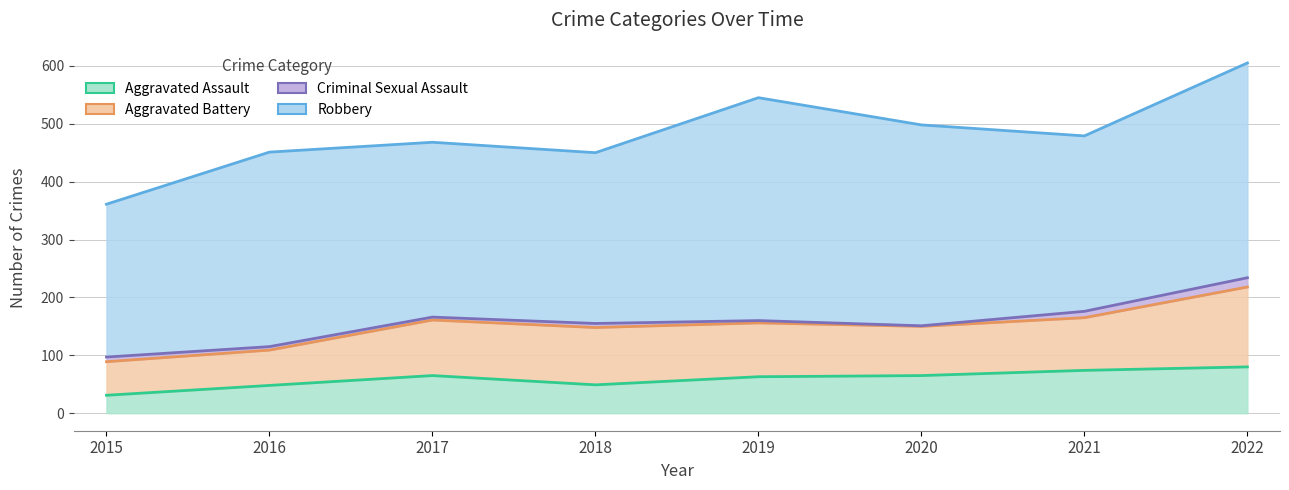

Is it true that Robbery equals 336 at 2016?

True